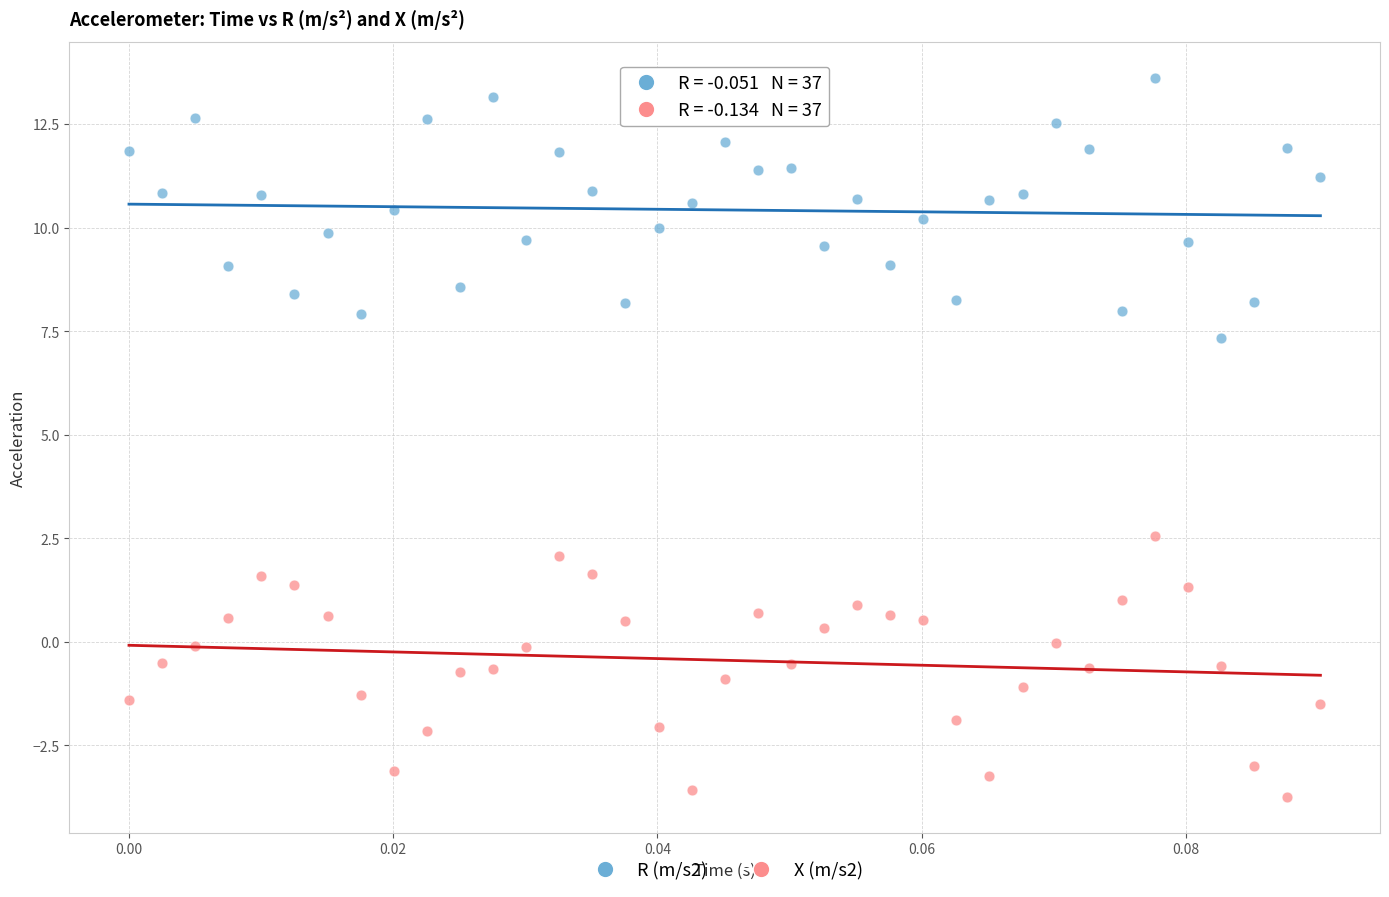

Across all data points, what is the range of Y values (max minus min)?

17.4